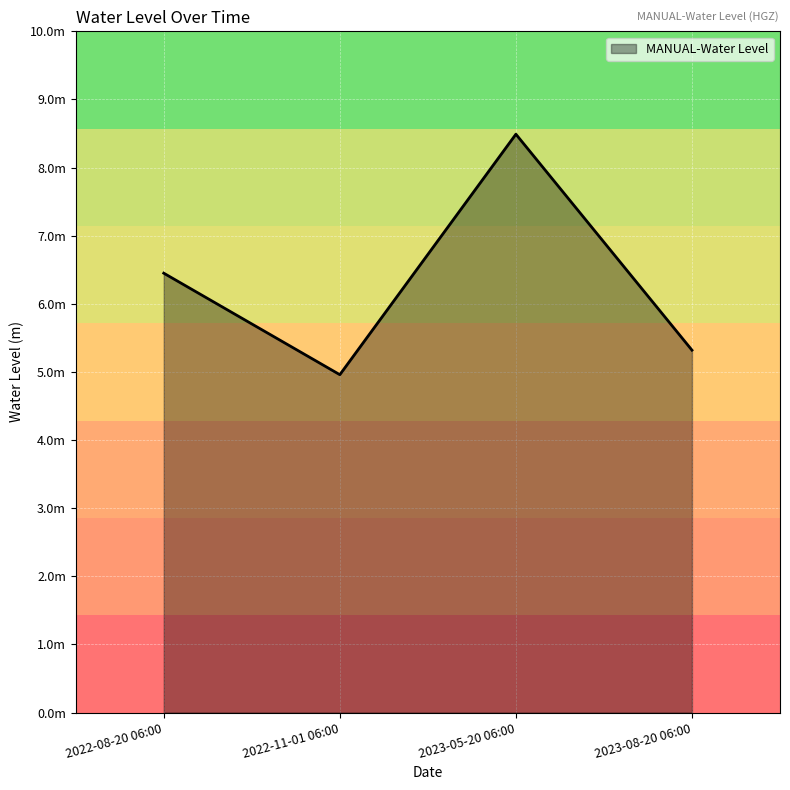

Does the chart display data point markers on the line(s)?

No